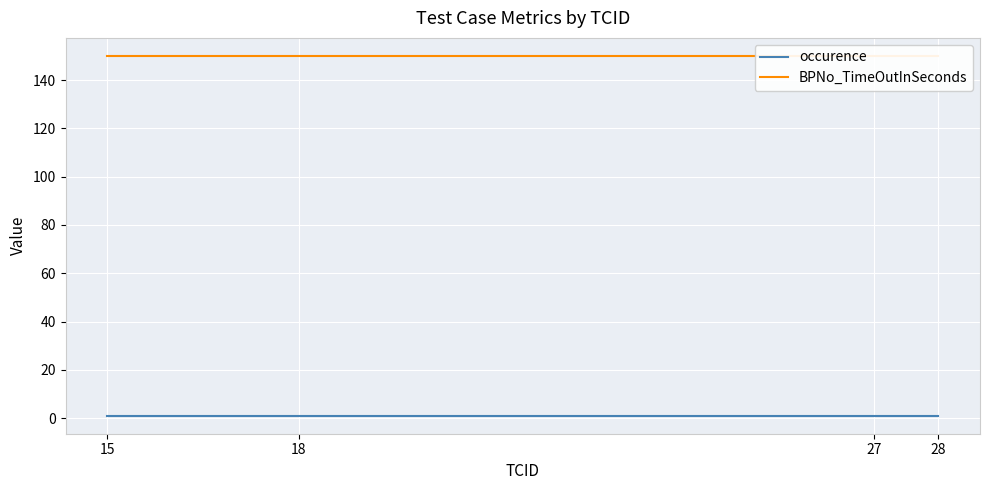

Reading left to right, list all the values displayed in this chart.

occurence: 1	1	1	1
BPNo_TimeOutInSeconds: 150	150	150	150